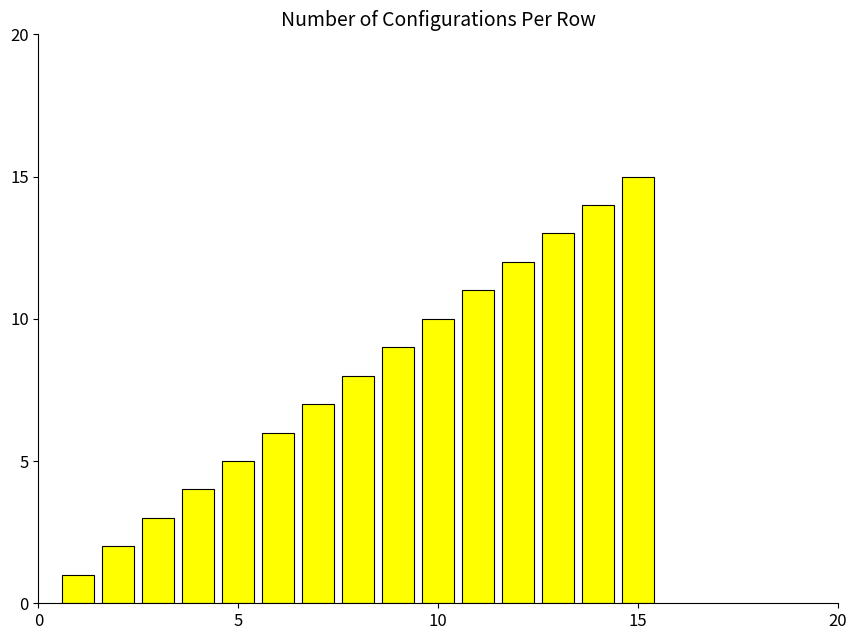

How many data points are less than 8?

7